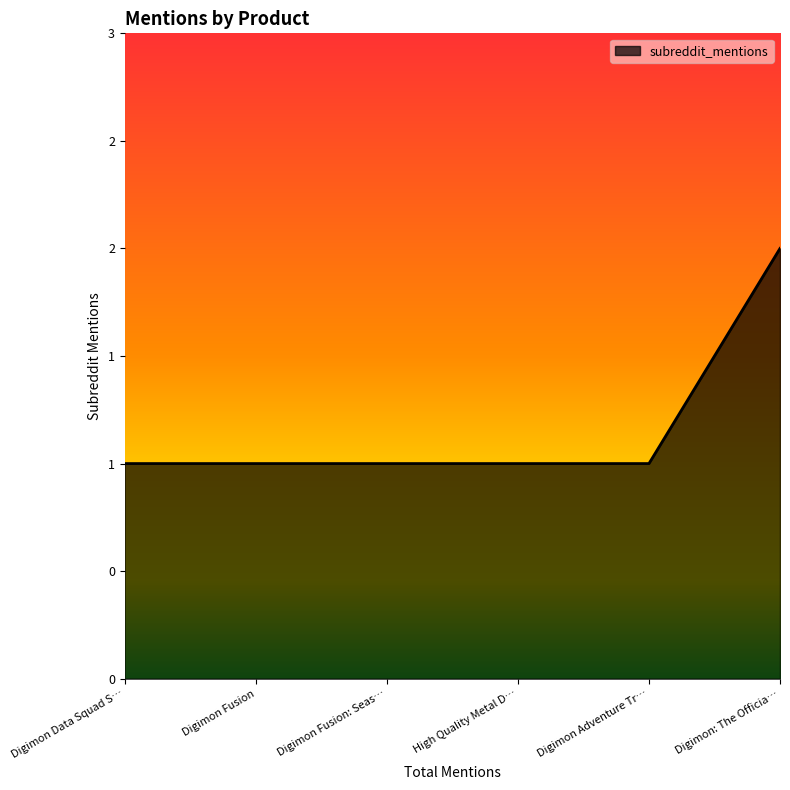

Which label corresponds to the largest value in the chart?

Digimon: The Officia…